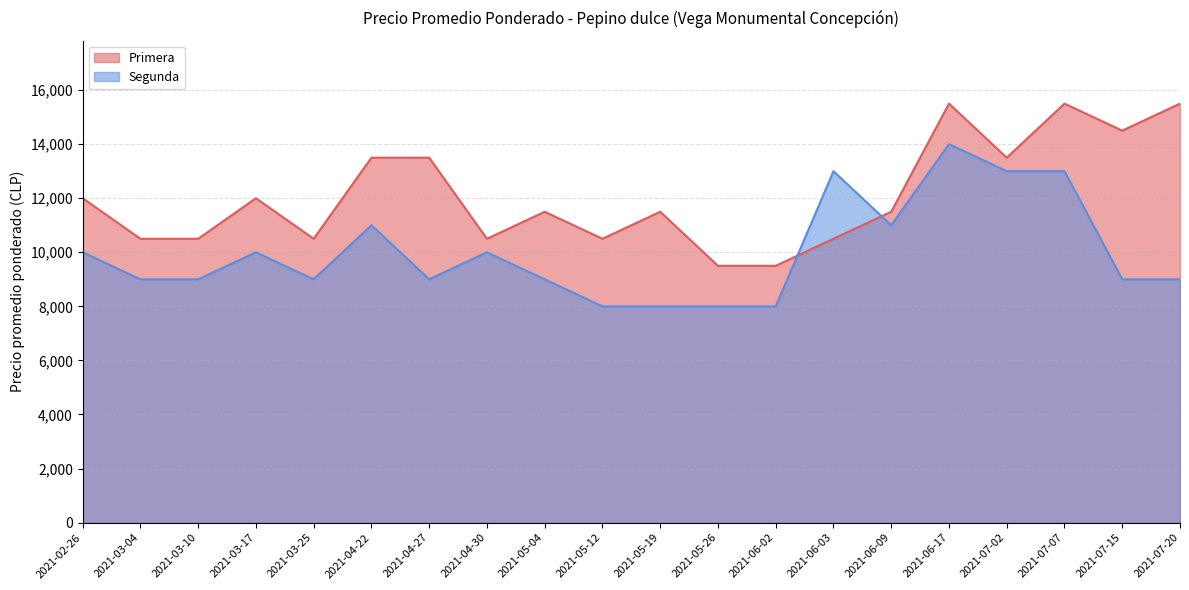

How many lines are shown in the chart?

2